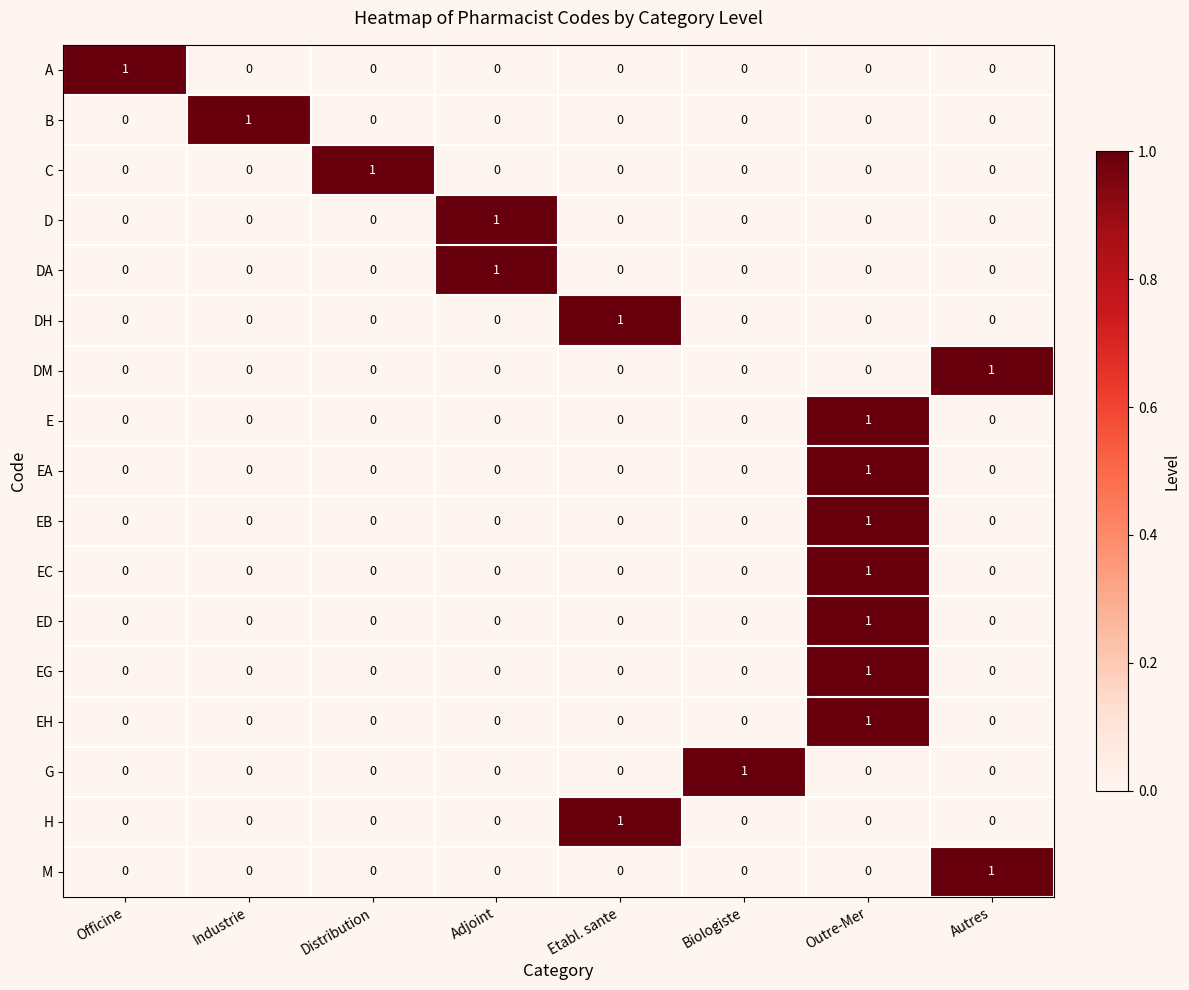

Which category has the highest value in the B series?

Industrie